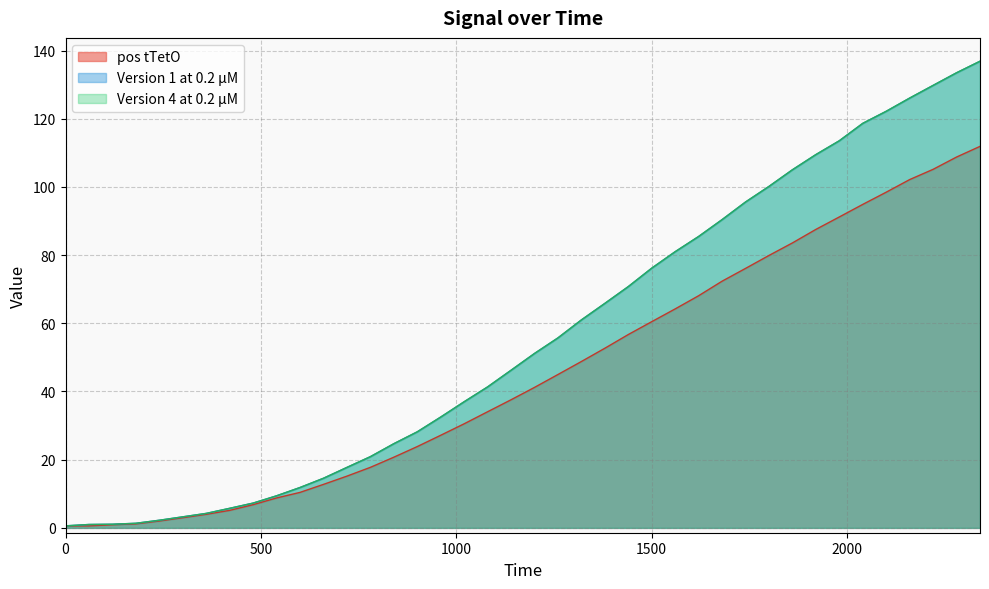

How many values in the pos tTetO series exceed 41?

20